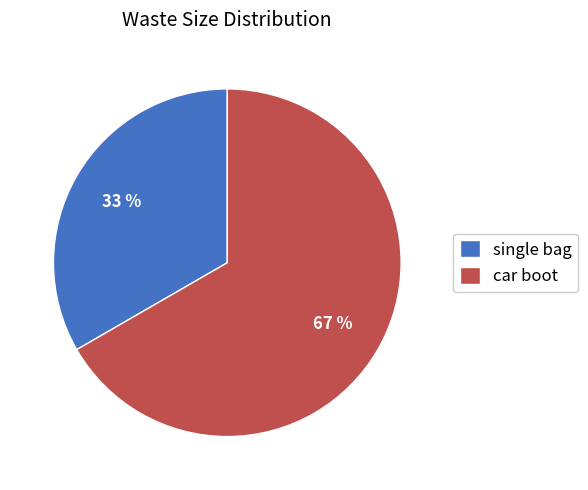

Which category has the smallest portion of the pie?

single bag